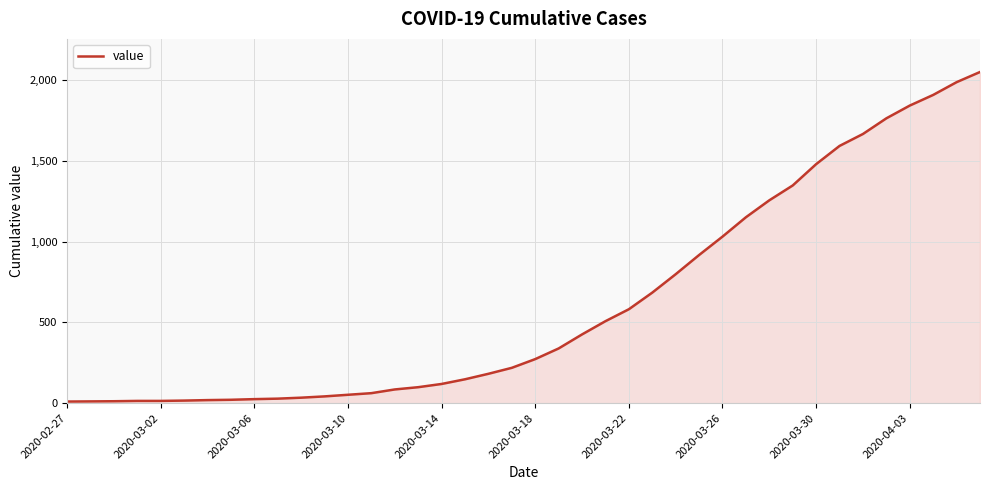

What is the maximum value shown in the chart?

2052